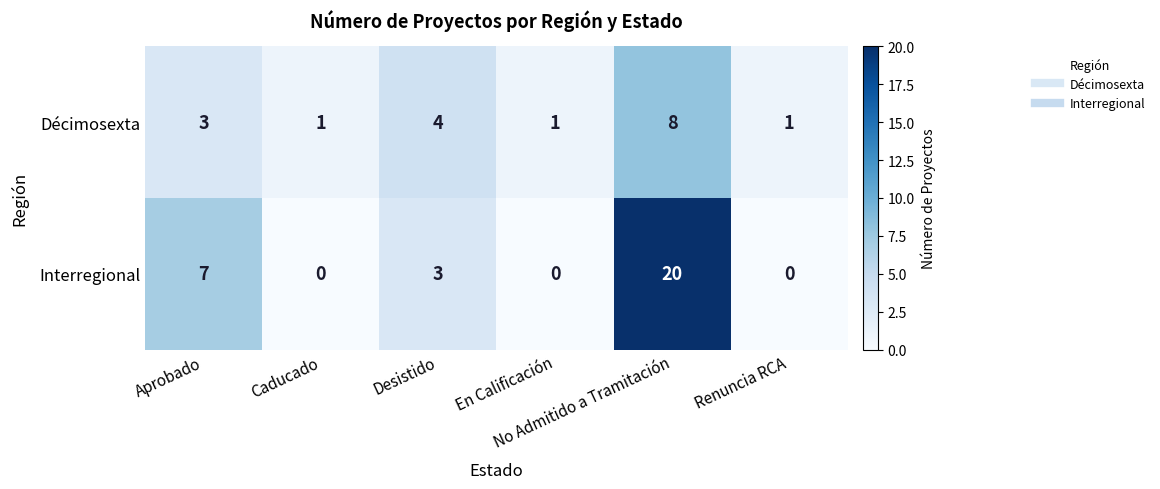

How many data points in Décimosexta are less than 3?

3